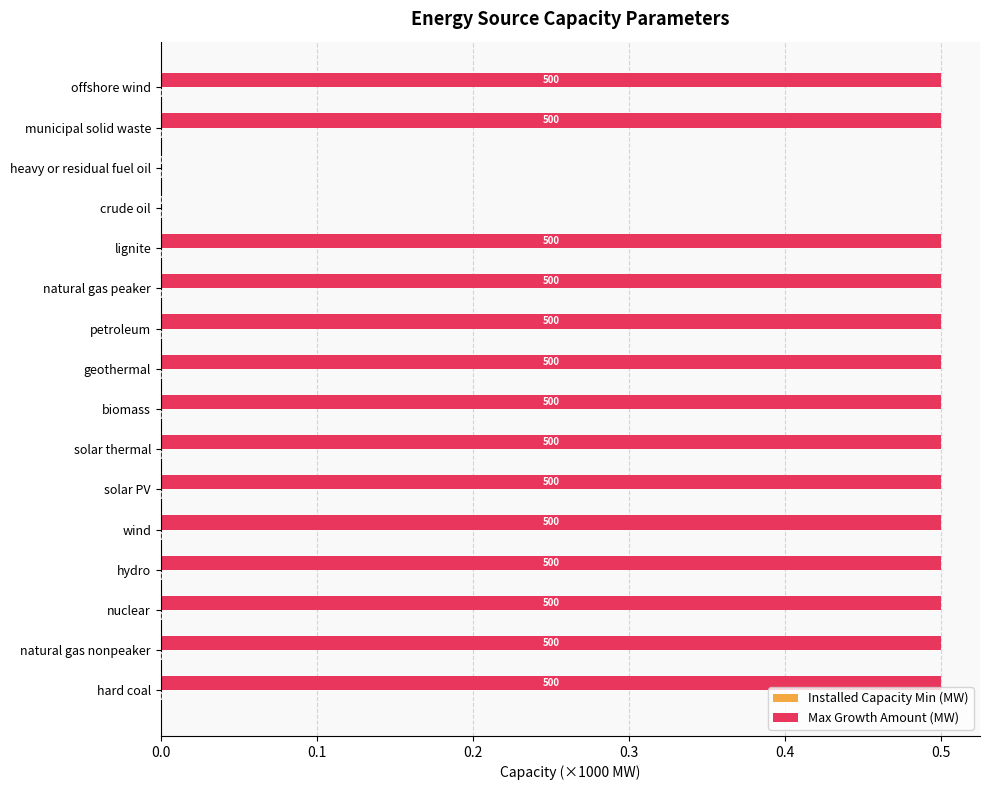

What is the greatest value displayed?

0.5